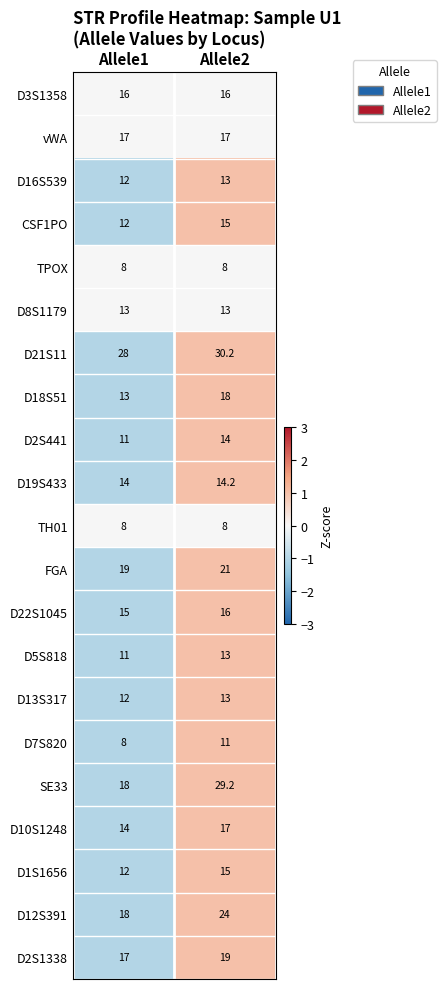

What is the smallest value displayed?

8.0